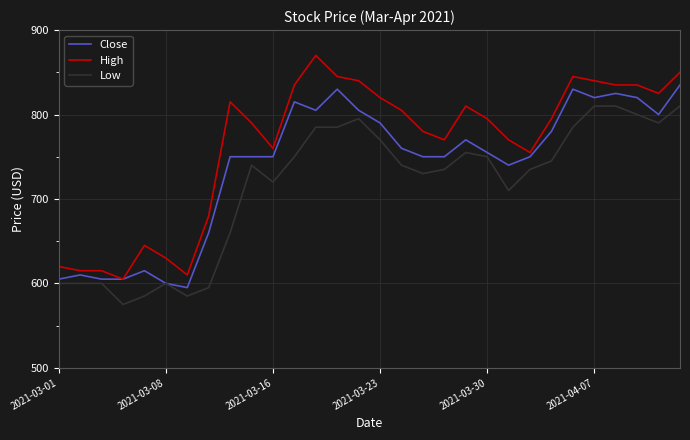

Which series has the largest total across all categories?

High